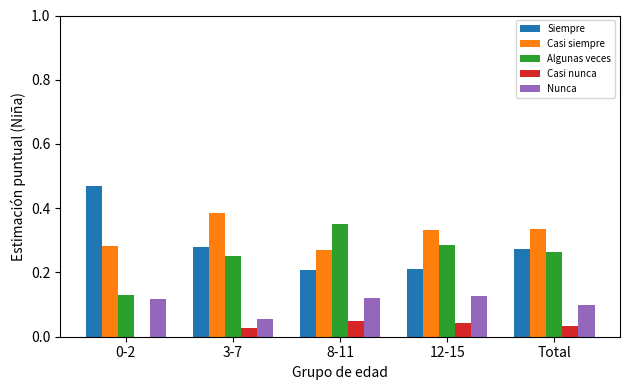

The Siempre series shows 0.4 at Total. True or false?

False